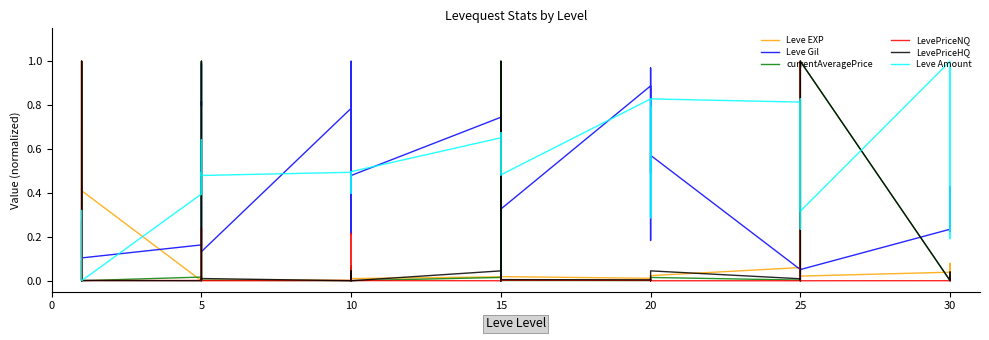

What are all the series names shown in the legend?

Leve EXP, Leve Gil, currentAveragePrice, LevePriceNQ, LevePriceHQ, Leve Amount